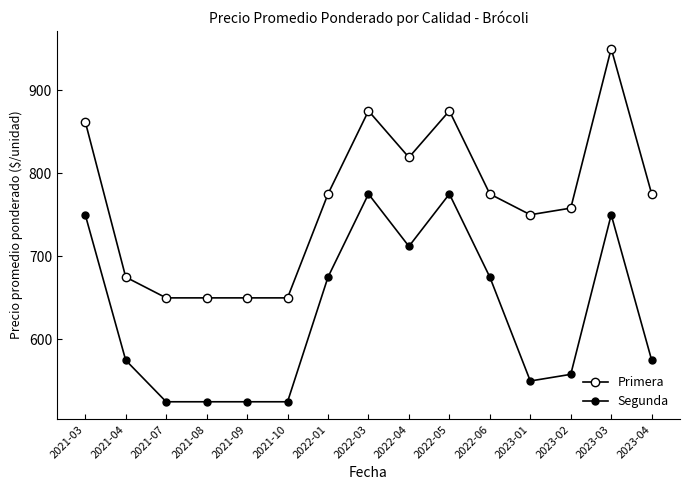

Does the chart have visible grid lines?

No